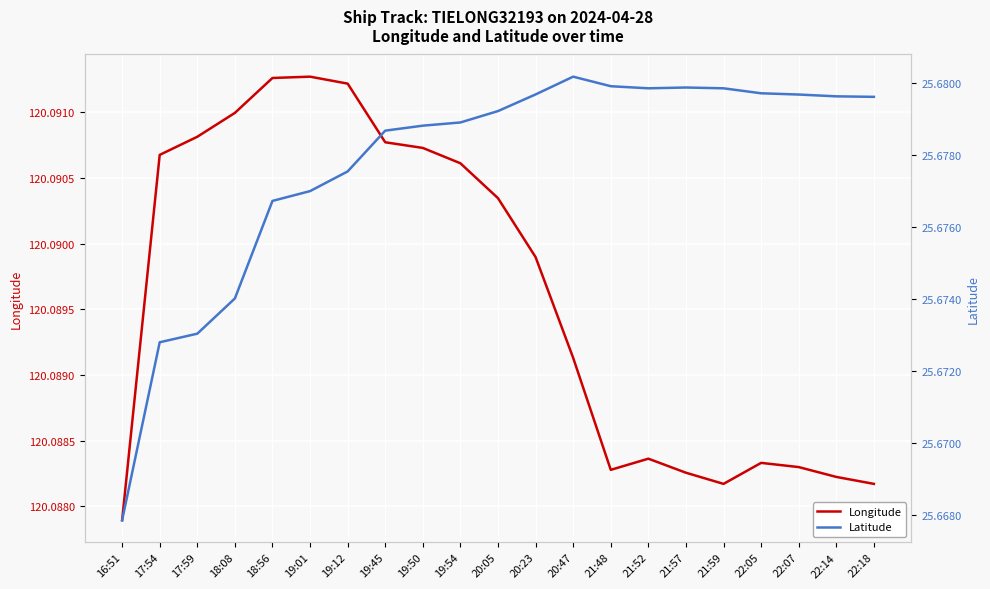

In Longitude, how many points are lower than both neighbors (excluding endpoints)?

2